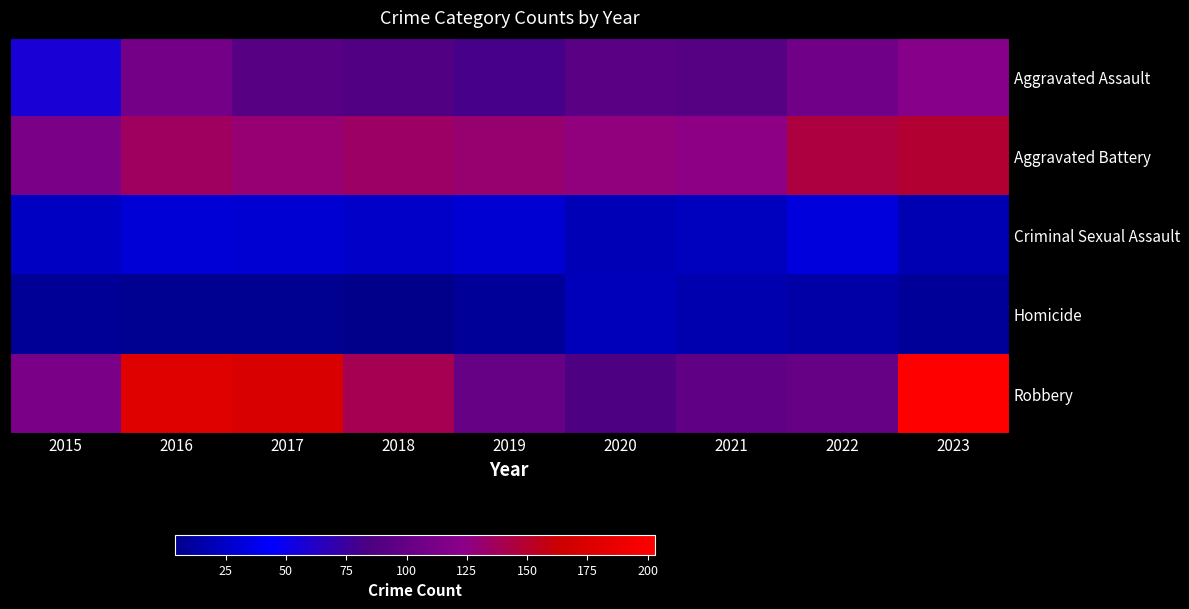

Reading left to right, list all the values displayed in this chart.

Aggravated Assault: 2015=57	2016=110	2017=92	2018=88	2019=81	2020=93	2021=91	2022=107	2023=121
Aggravated Battery: 2015=113	2016=136	2017=130	2018=134	2019=131	2020=127	2021=125	2022=144	2023=148
Criminal Sexual Assault: 2015=24	2016=30	2017=29	2018=25	2019=29	2020=19	2021=22	2022=32	2023=18
Homicide: 2015=8	2016=7	2017=7	2018=4	2019=9	2020=21	2021=17	2022=14	2023=9
Robbery: 2015=113	2016=178	2017=172	2018=140	2019=101	2020=85	2021=97	2022=101	2023=203